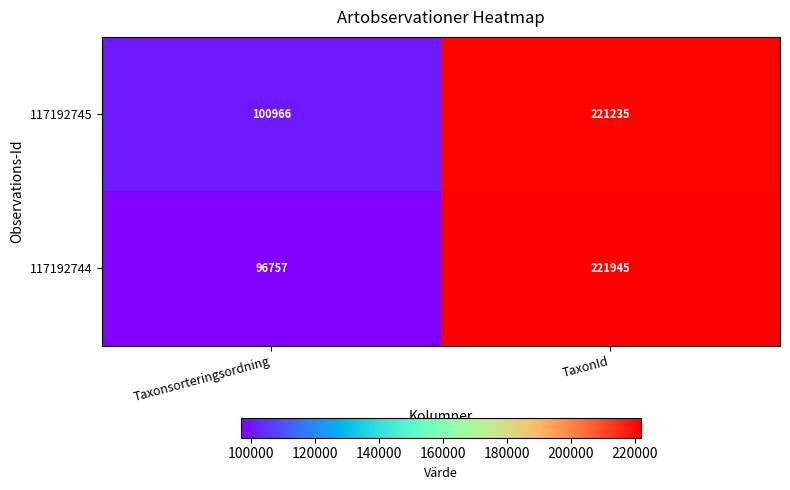

Between Taxonsorteringsordning and TaxonId, which series saw the biggest shift?

117192744